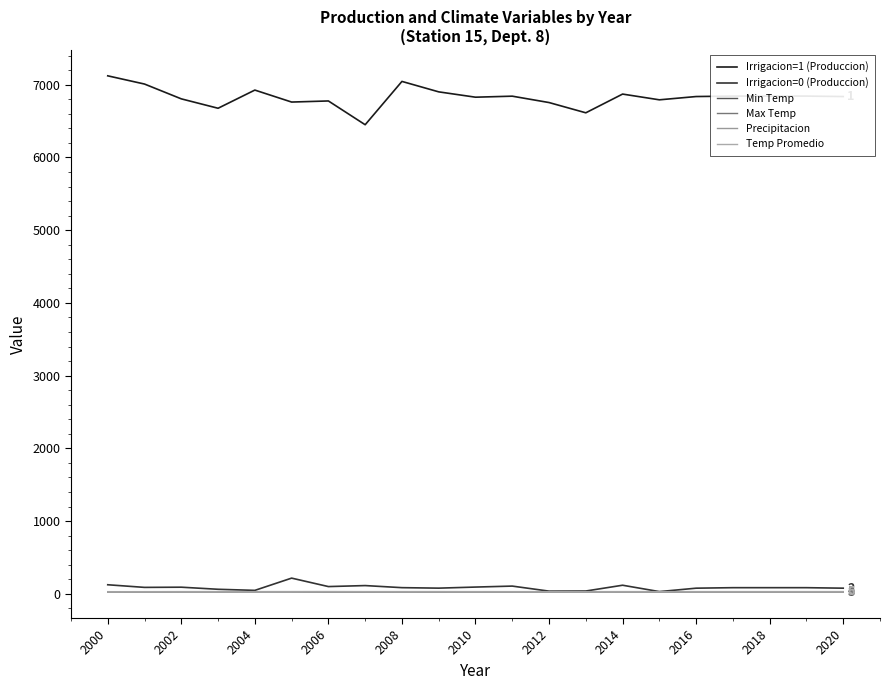

Is this an area chart (filled region under the line)?

No